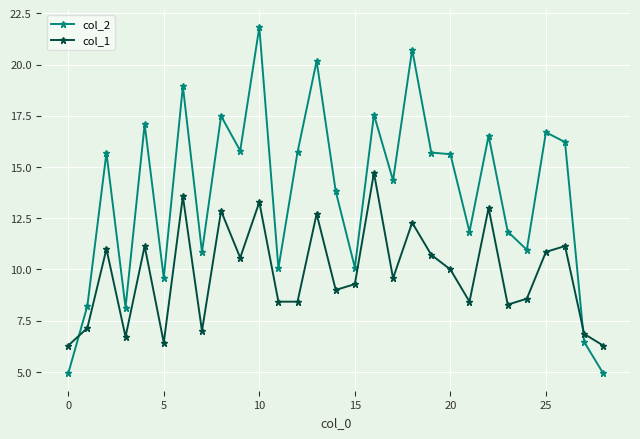

What is the maximum value for col_1?

14.7